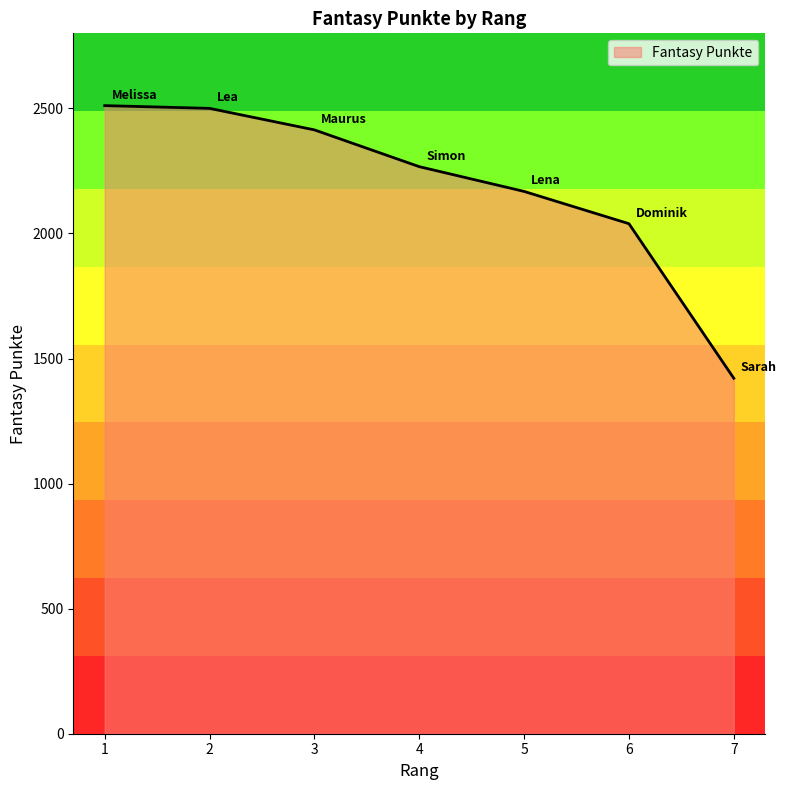

Read the value at 5, to the nearest 100.

2200